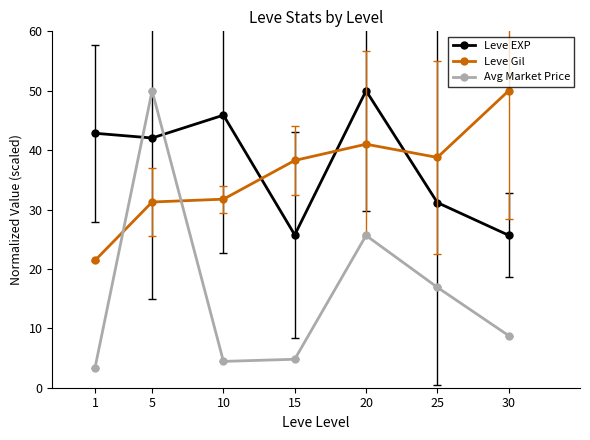

What is the maximum value shown in the chart?

50.0